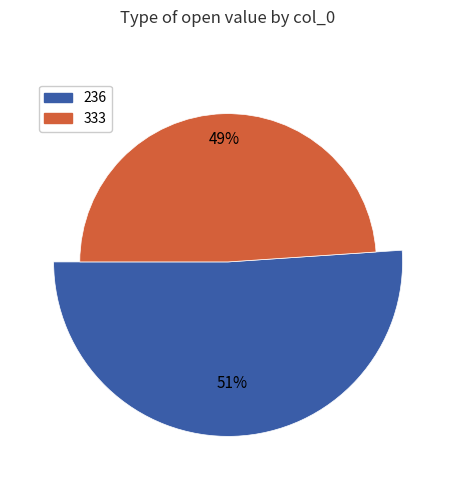

Is it true that 236 is 51% of the pie?

True